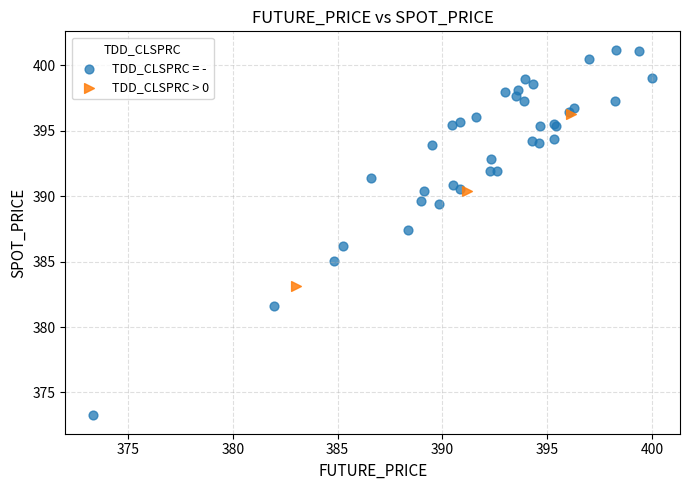

Which series contains the lowest Y value?

TDD_CLSPRC = -